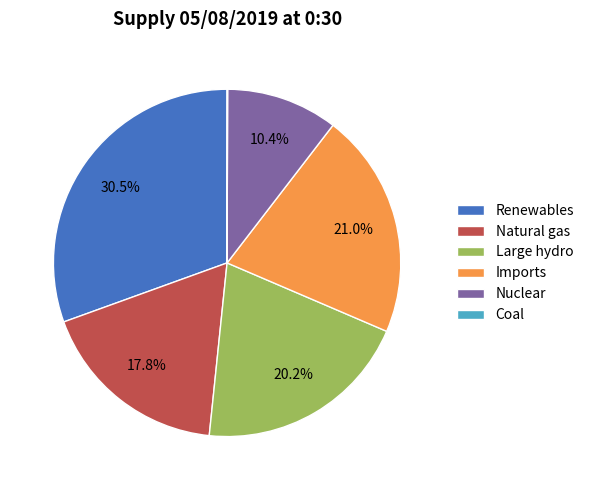

To the nearest percent, what is the average slice percentage?

17%